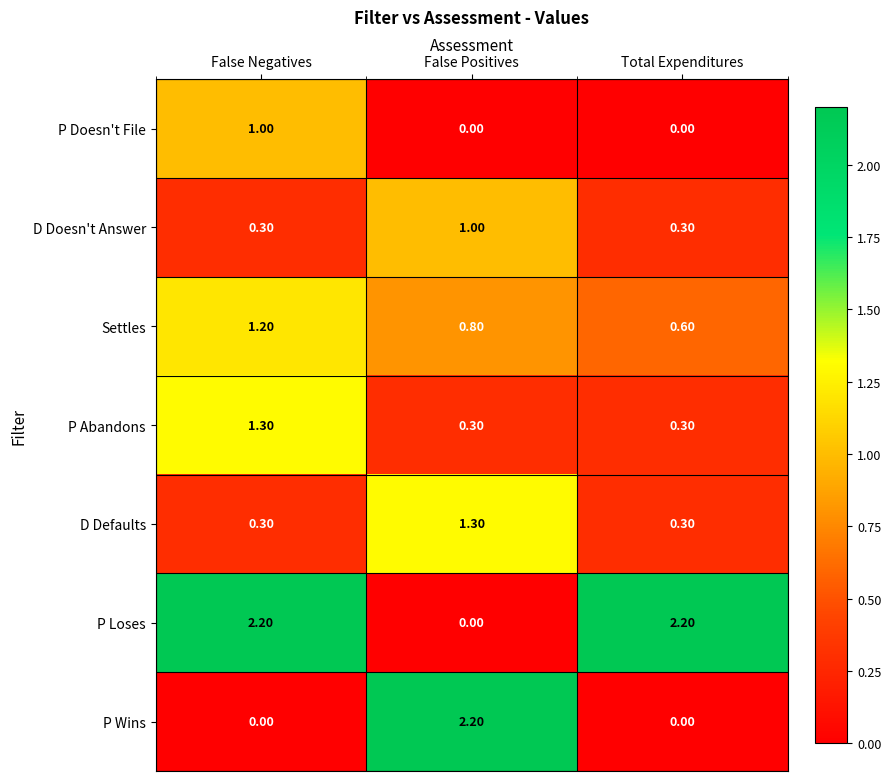

What is the sum of all P Wins values?

2.2